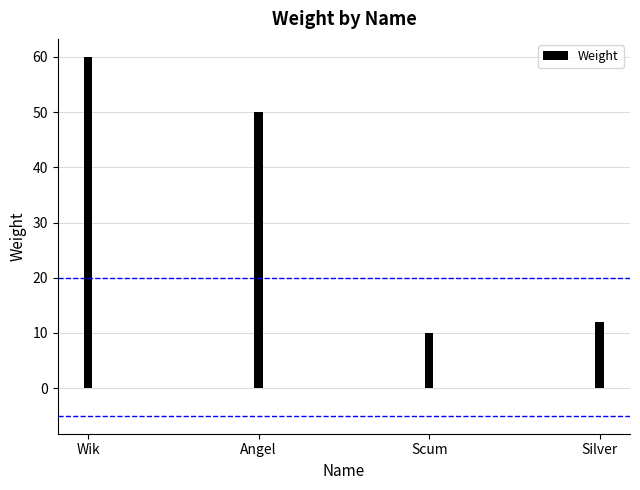

Between Angel and Scum, which is larger?

Angel